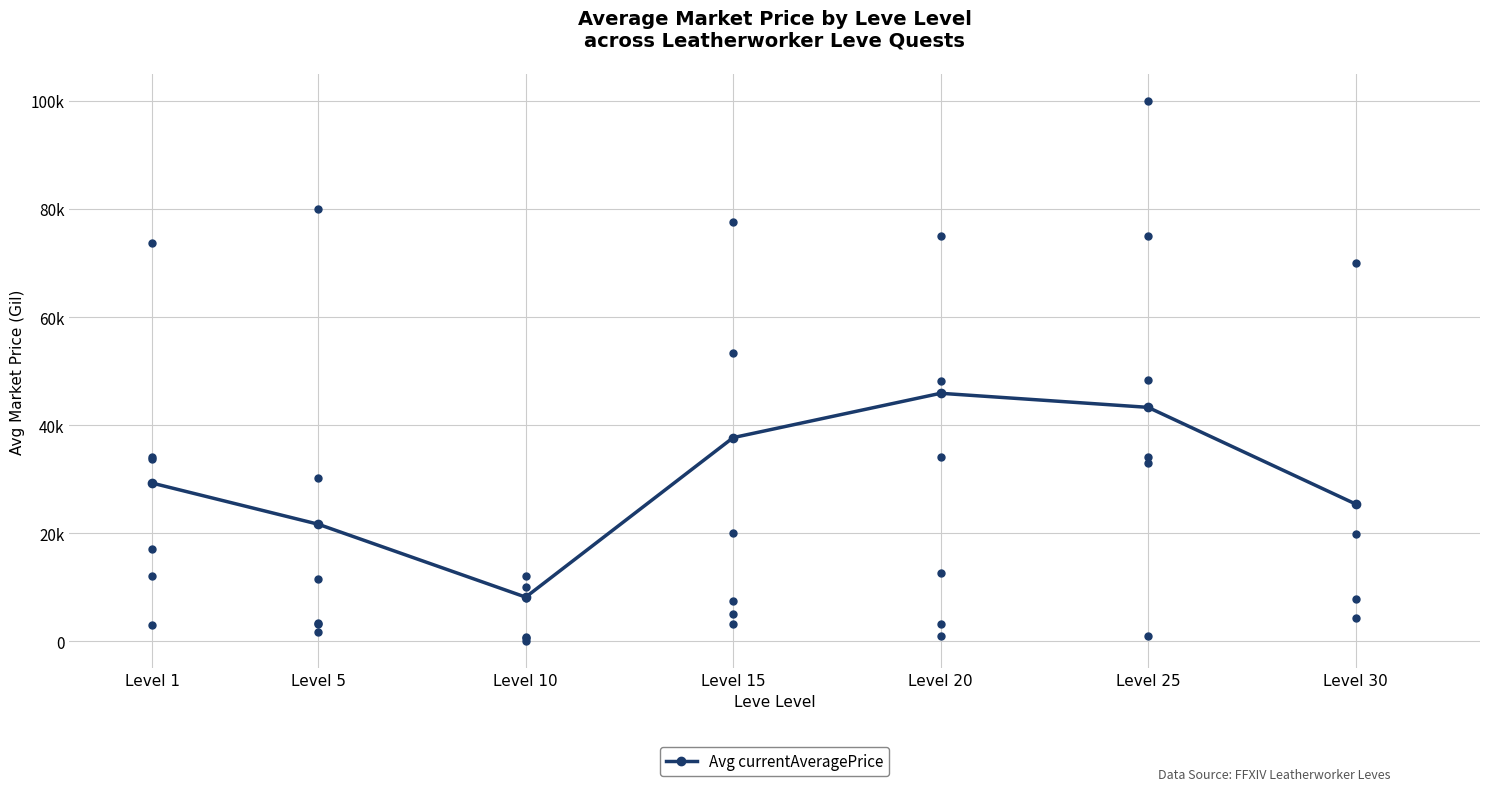

Approximately how many times larger is the value at Level 10 compared to Level 30?

0.3